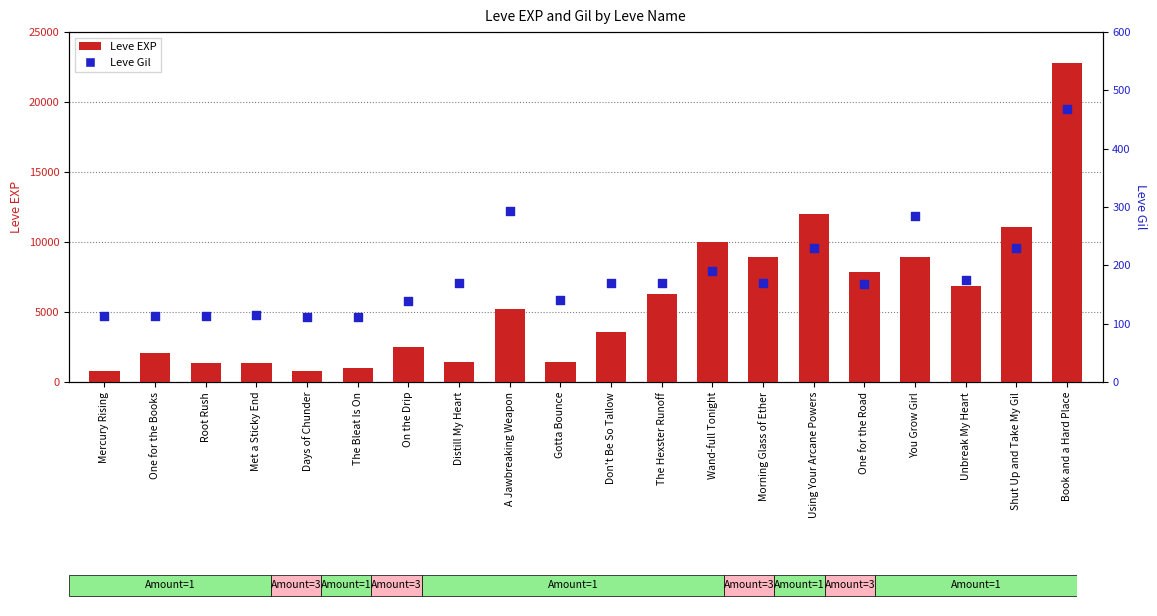

What are all the series names shown in the legend?

Leve EXP, Leve Gil